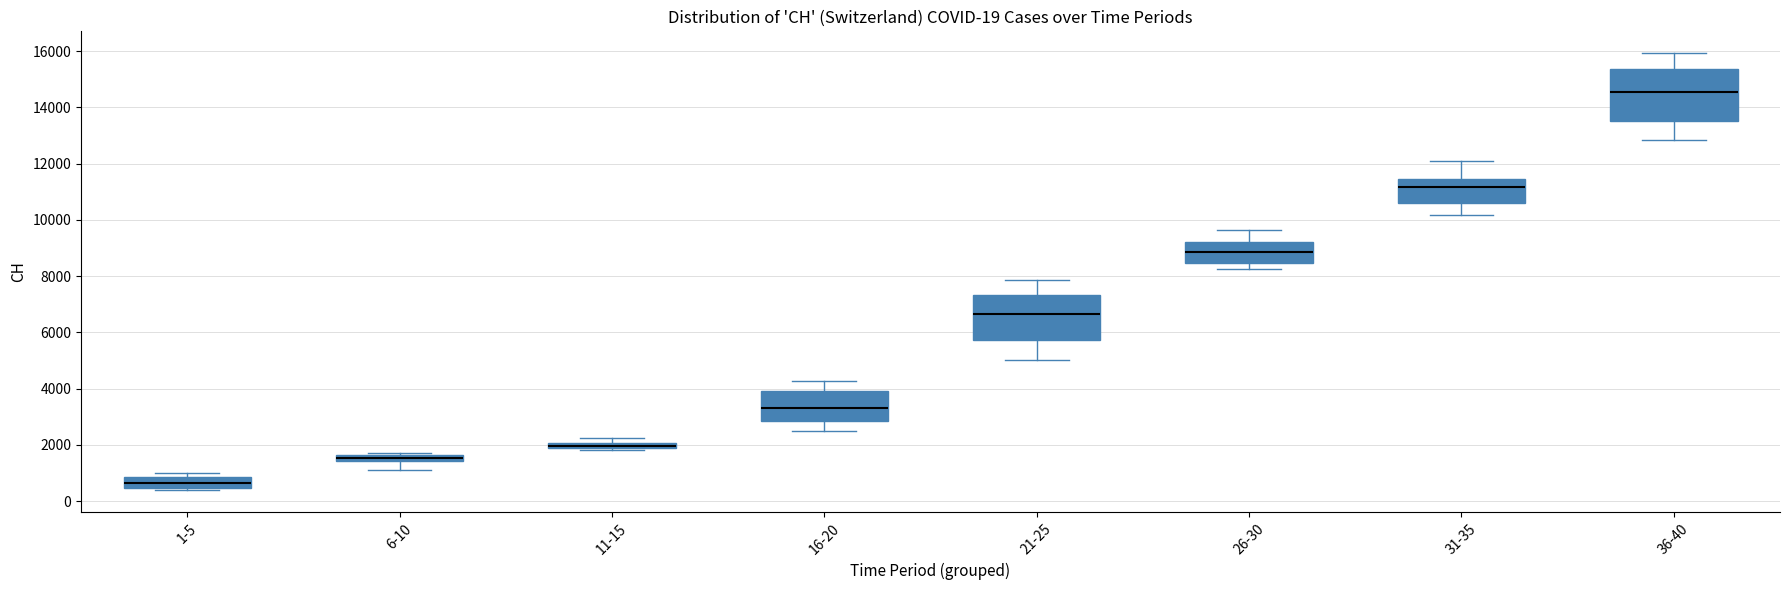

Comparing the boxes themselves (not the whiskers), which one is the tallest?

36-40